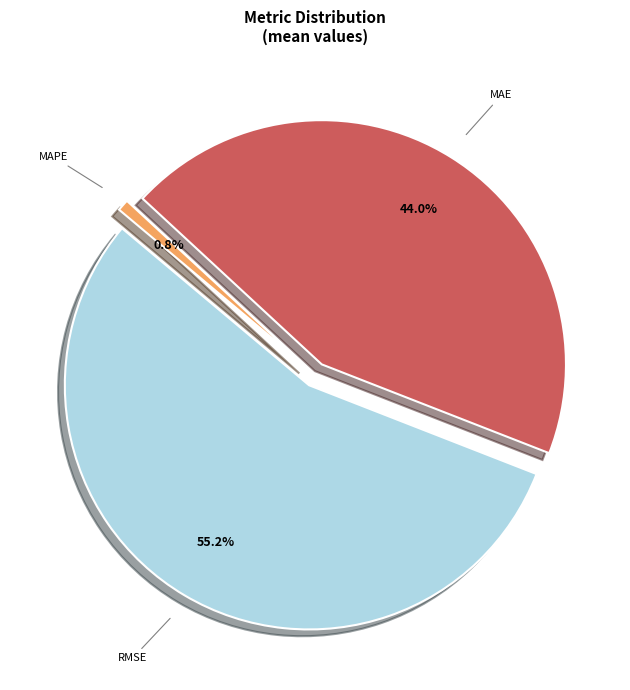

What is the total percentage of RMSE and MAPE?

56.0%